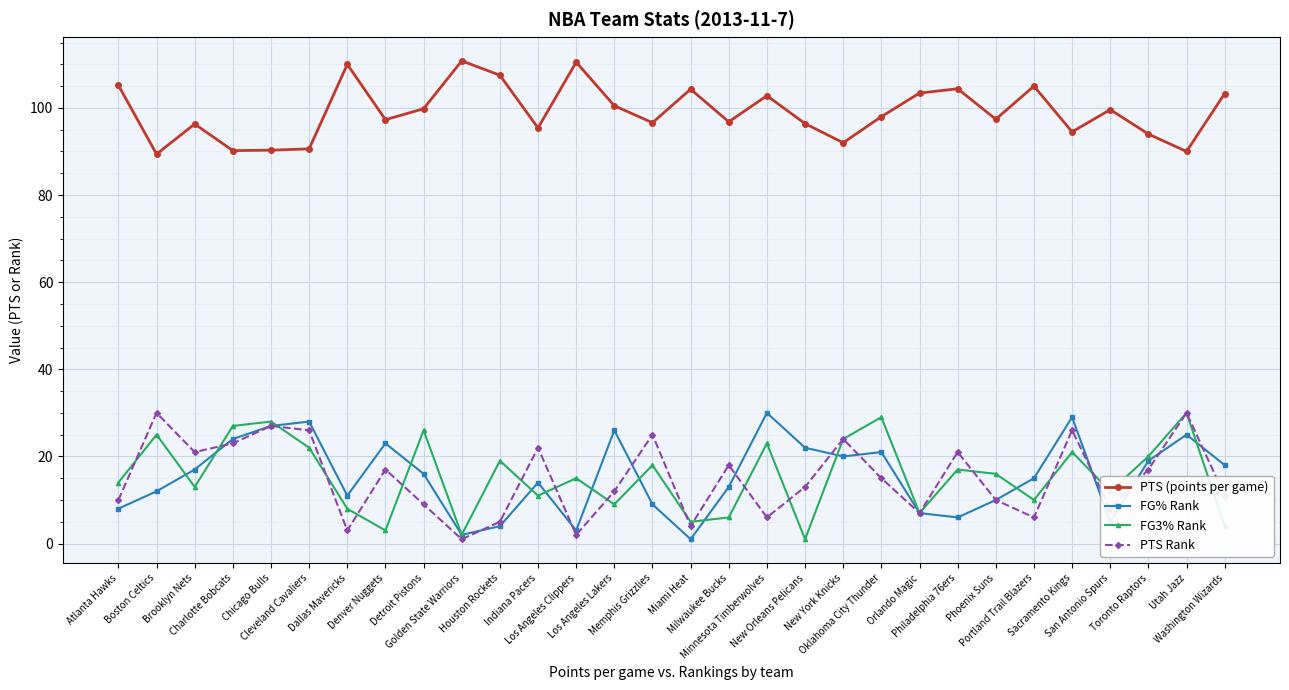

What is the value of the FG% Rank point at the 25th from the left?

15.0